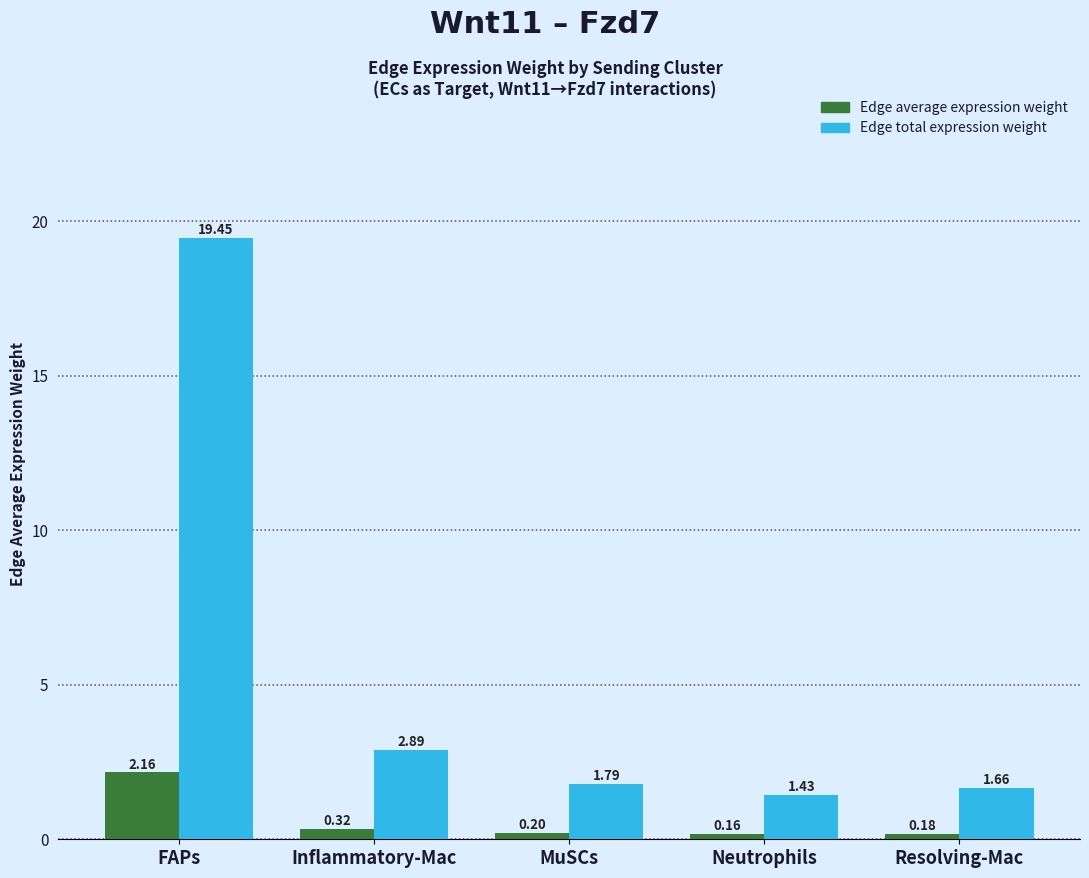

Rank the categories by Edge total expression weight value from lowest to highest.

Neutrophils, Resolving-Mac, MuSCs, Inflammatory-Mac, FAPs